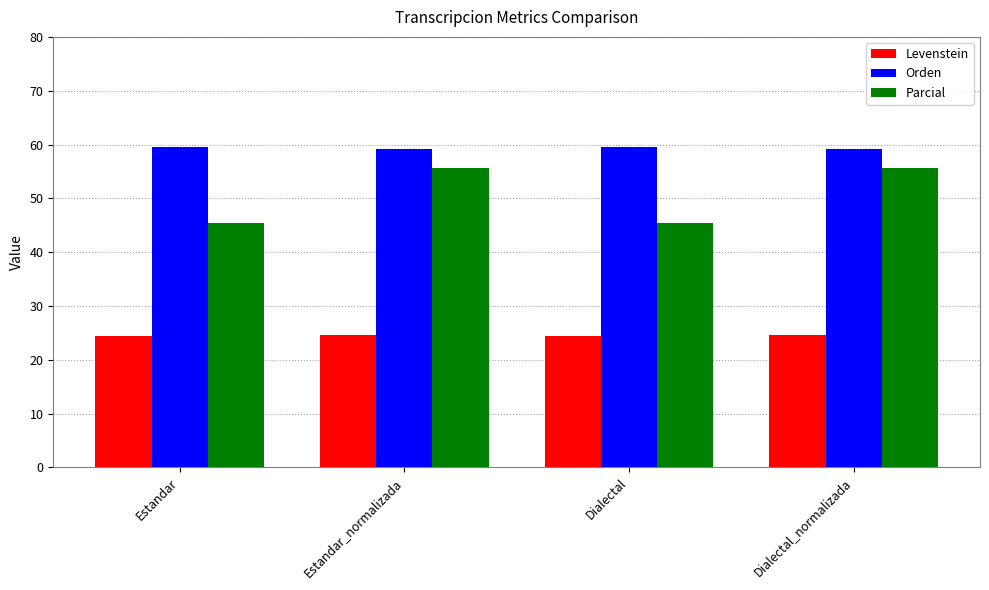

How many bars are there in each group?

3